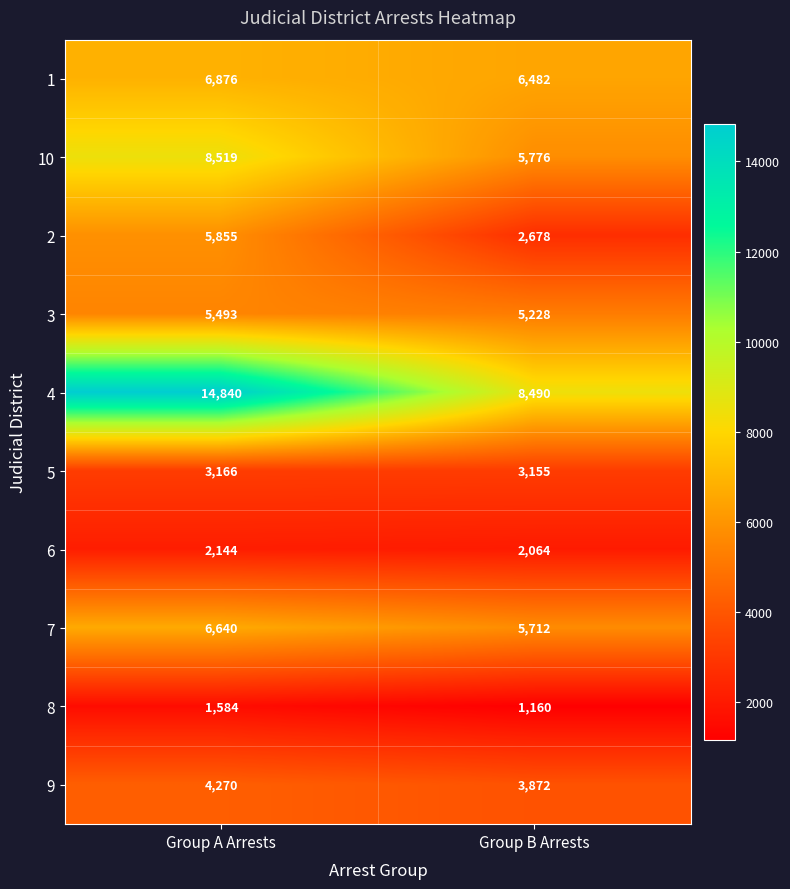

What is the sum of the 5 values at Group A Arrests and Group B Arrests?

6321